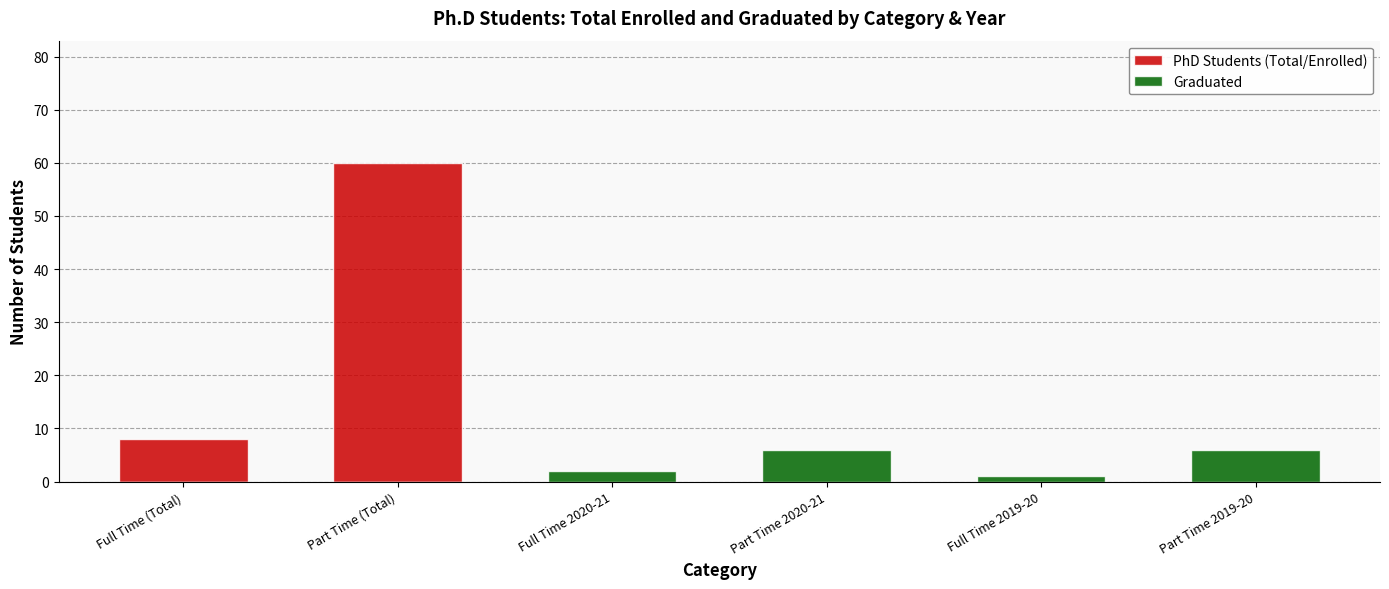

Which category has the lowest value in the PhD Students (Total/Enrolled) series?

Full Time 2020-21